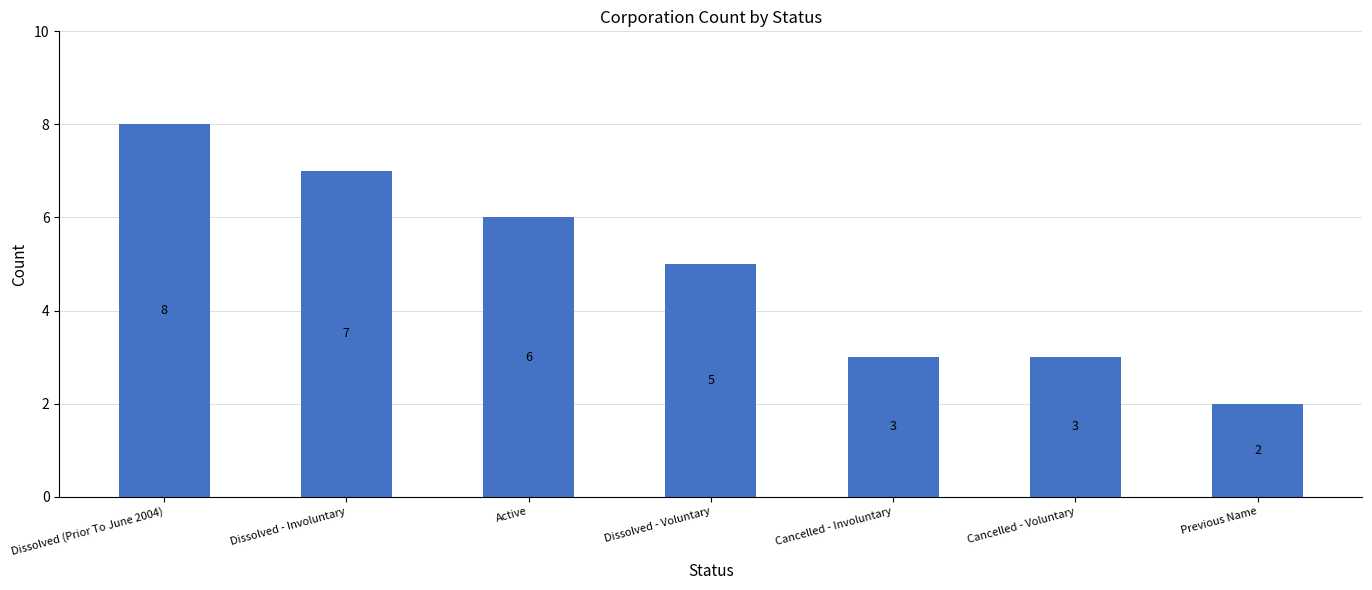

Reading right to left, transcribe all the data shown in this chart.

2	3	3	5	6	7	8